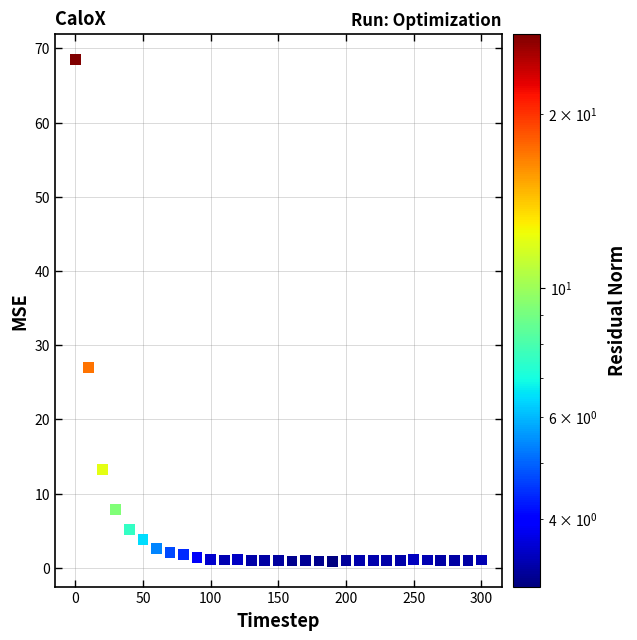

What Y value in the scatter plot is closest to 34?

27.0